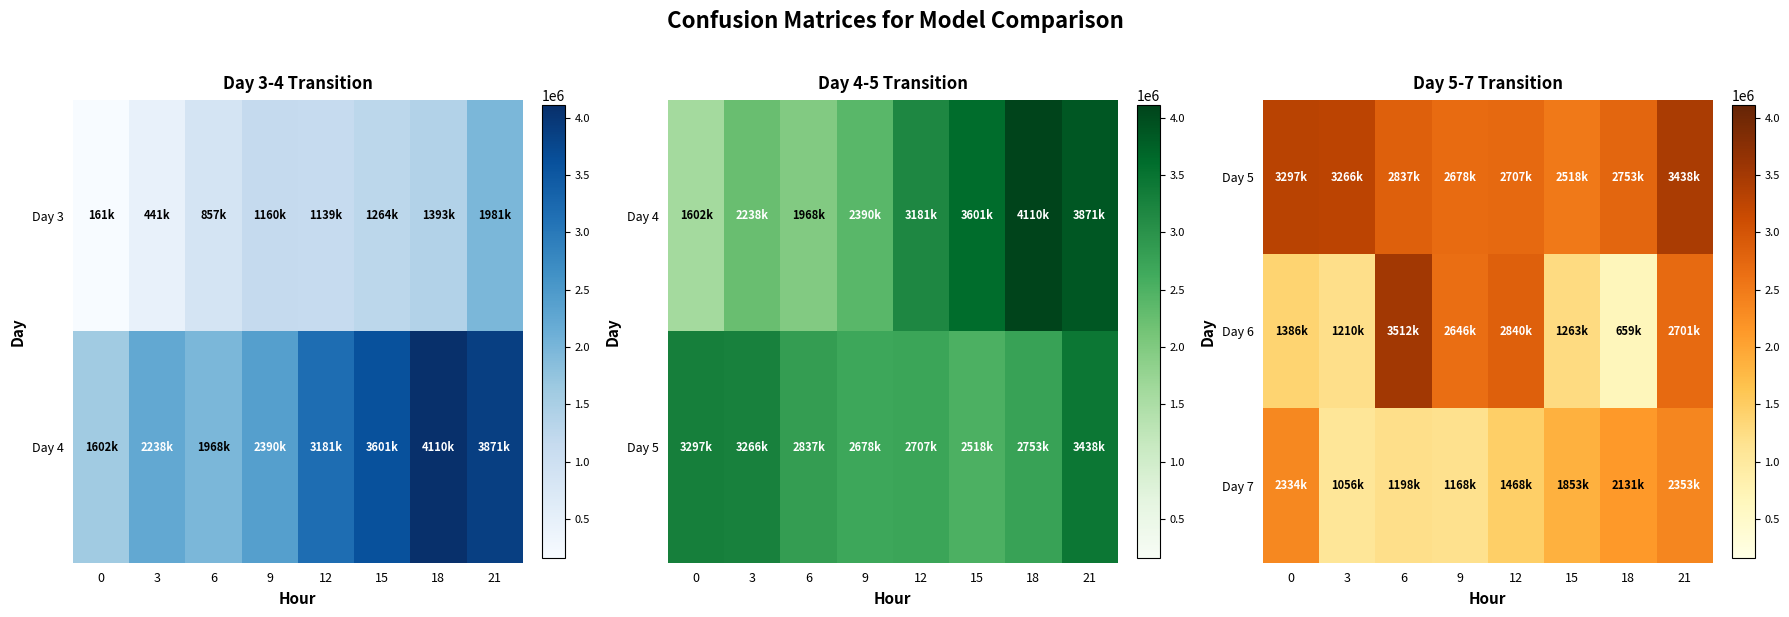

Is it true that Day 5 equals 1143548 at 9?

False